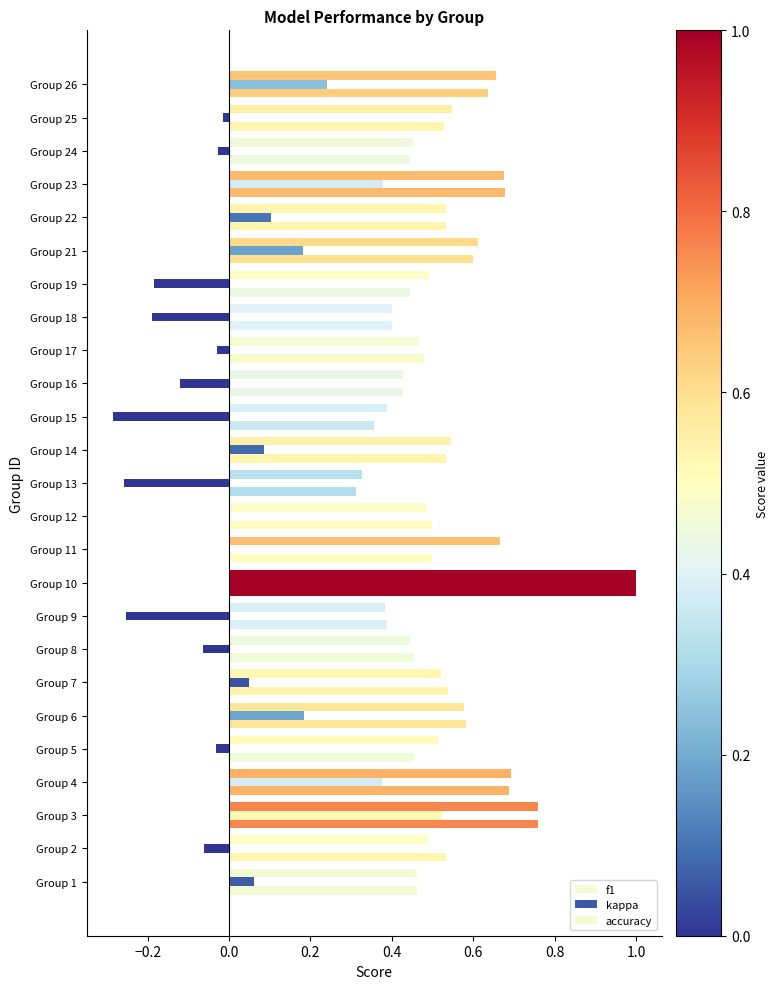

How many data points does each series have?

25